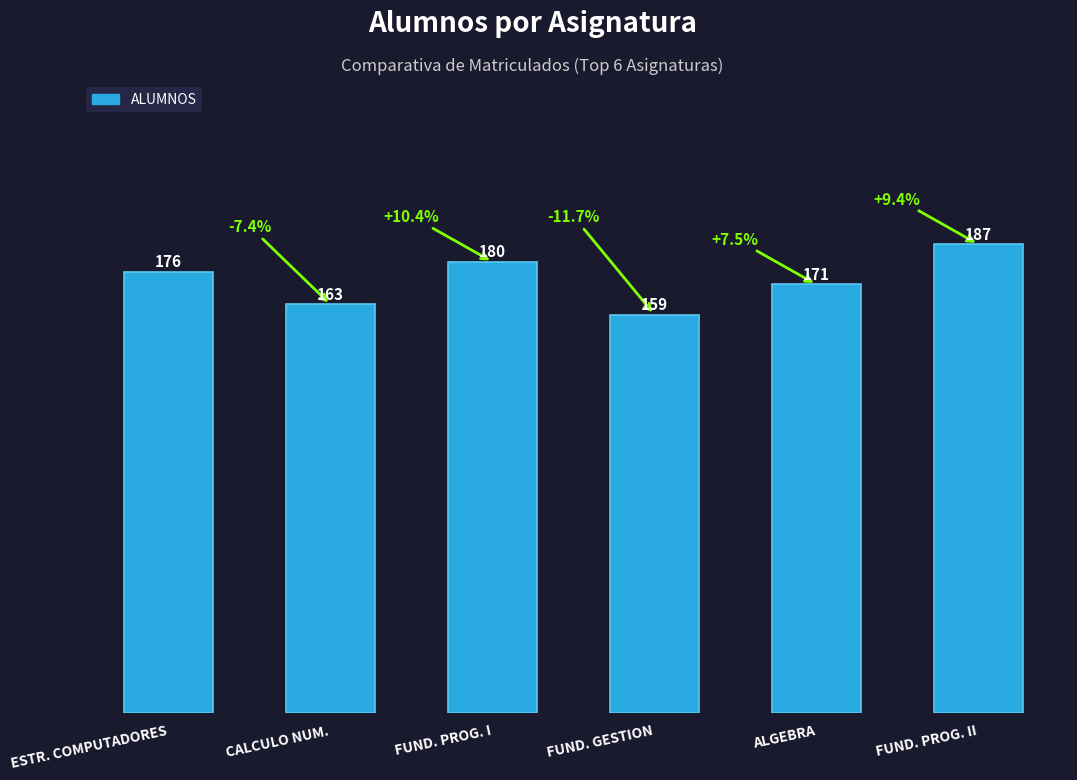

True or false: the data shows 171 at ALGEBRA.

True